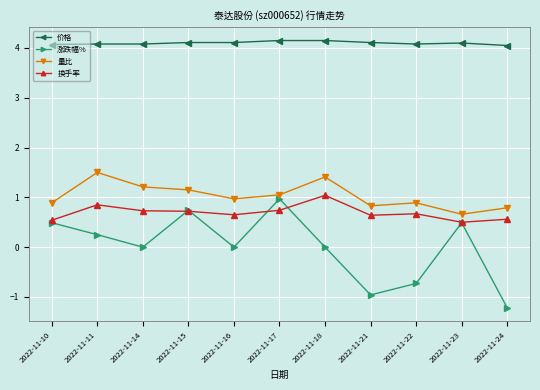

What is the lowest value of the 换手率 series?

0.5